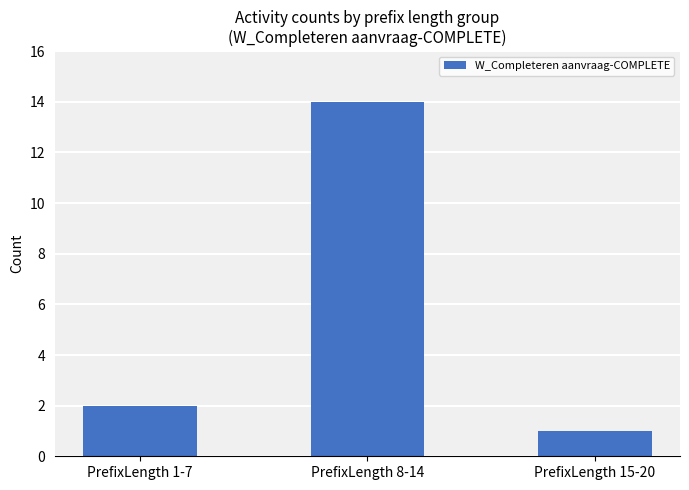

What position from the left is PrefixLength 8-14?

2